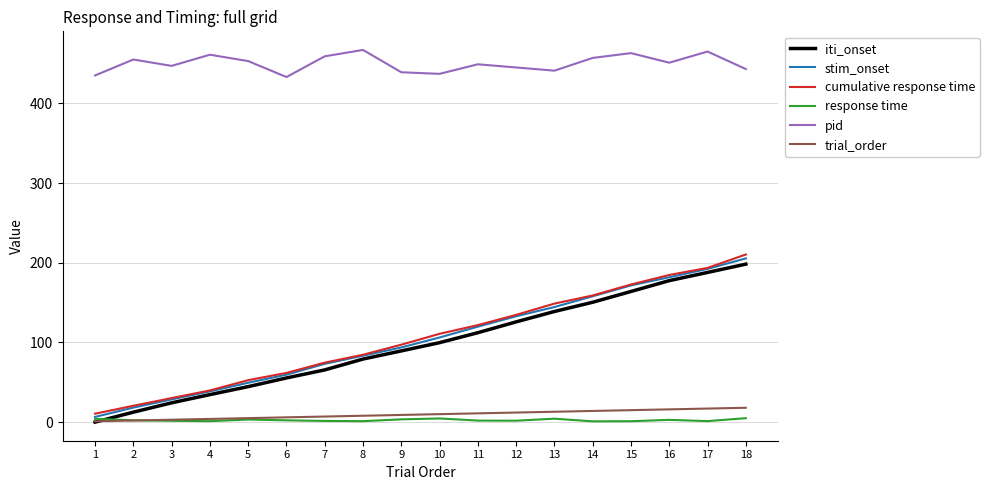

List the series in order of their peak value, highest first.

pid, cumulative response time, stim_onset, iti_onset, trial_order, response time